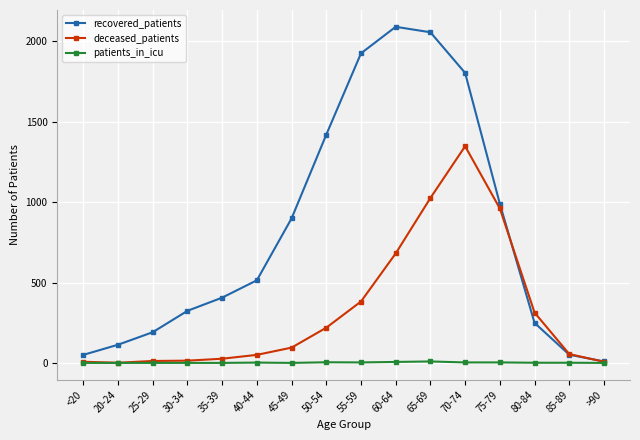

The value of recovered_patients at 85-89 is 51. True or false?

True